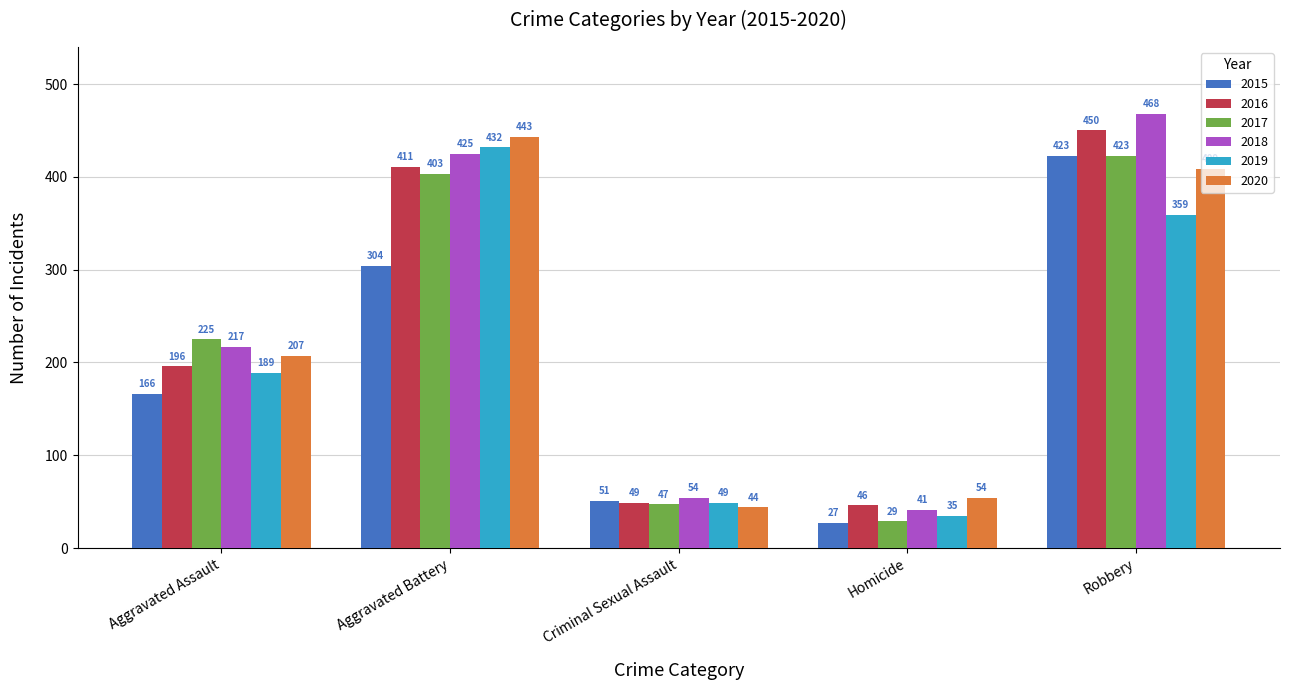

What is the sum of all 2015 values?

971